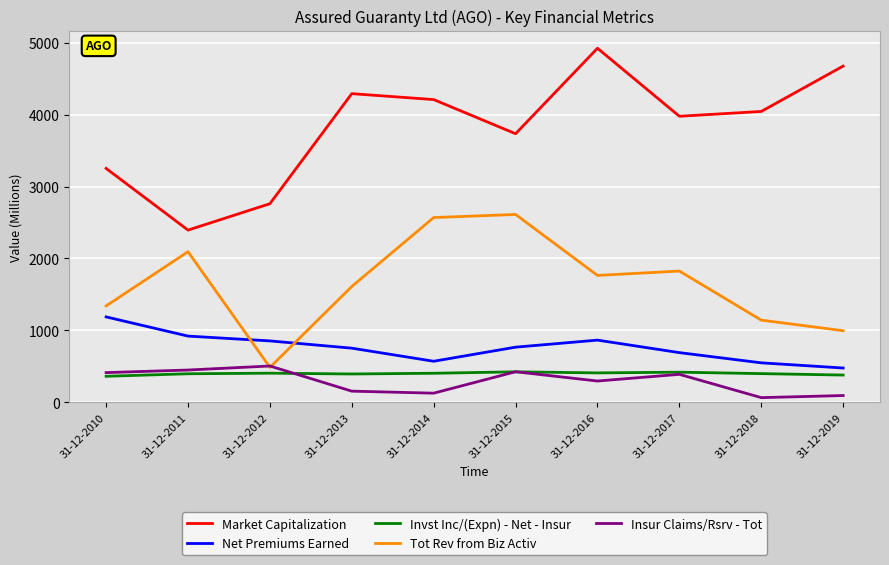

How many lines are shown in the chart?

5